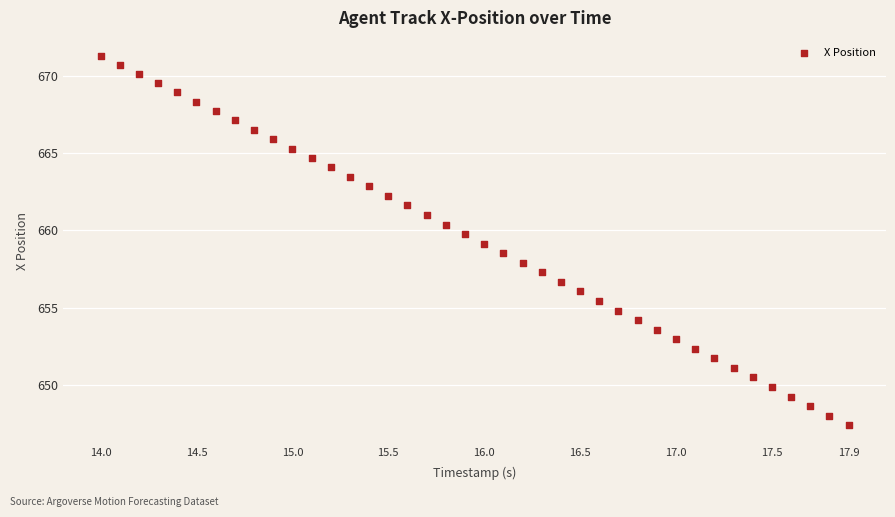

What is the range of Y values (max minus min)?

23.9